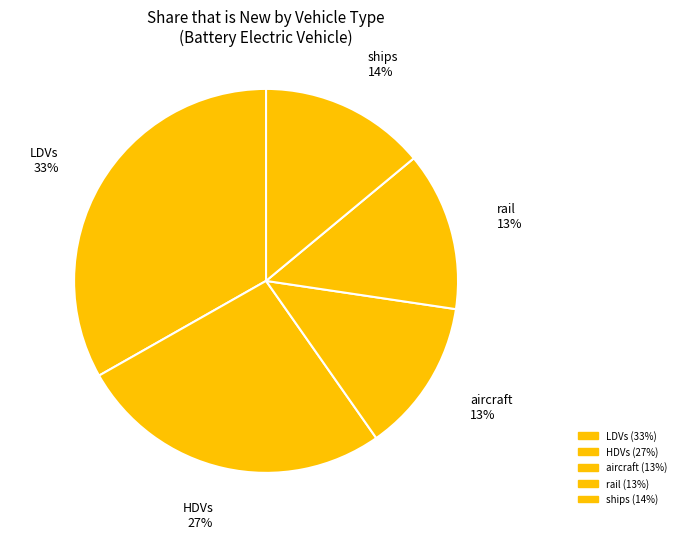

Count the number of slices in the pie.

5